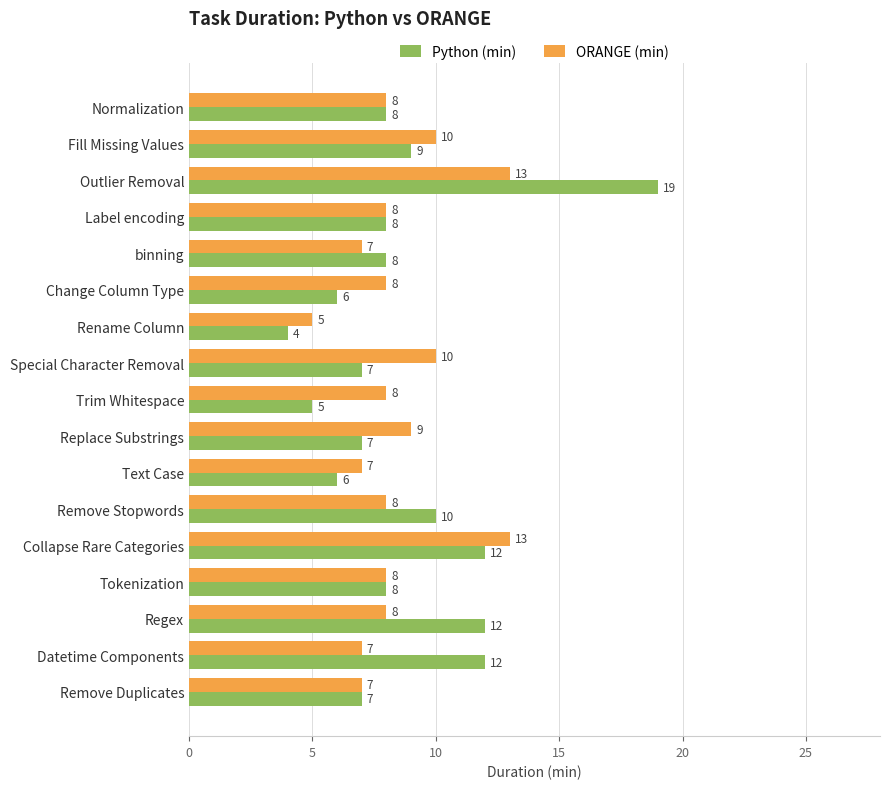

What is the minimum value shown in the chart?

4